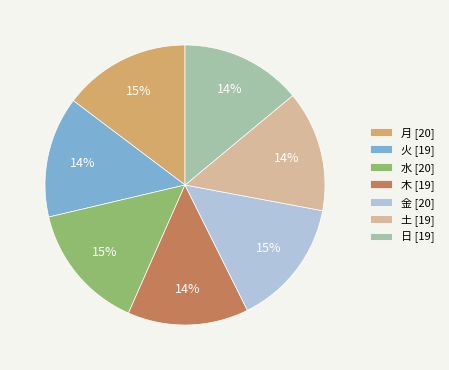

Count the number of slices in the pie.

7